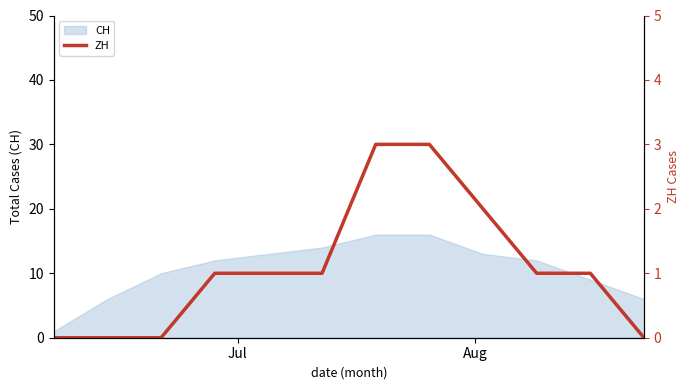

Does the chart display data point markers on the line(s)?

No